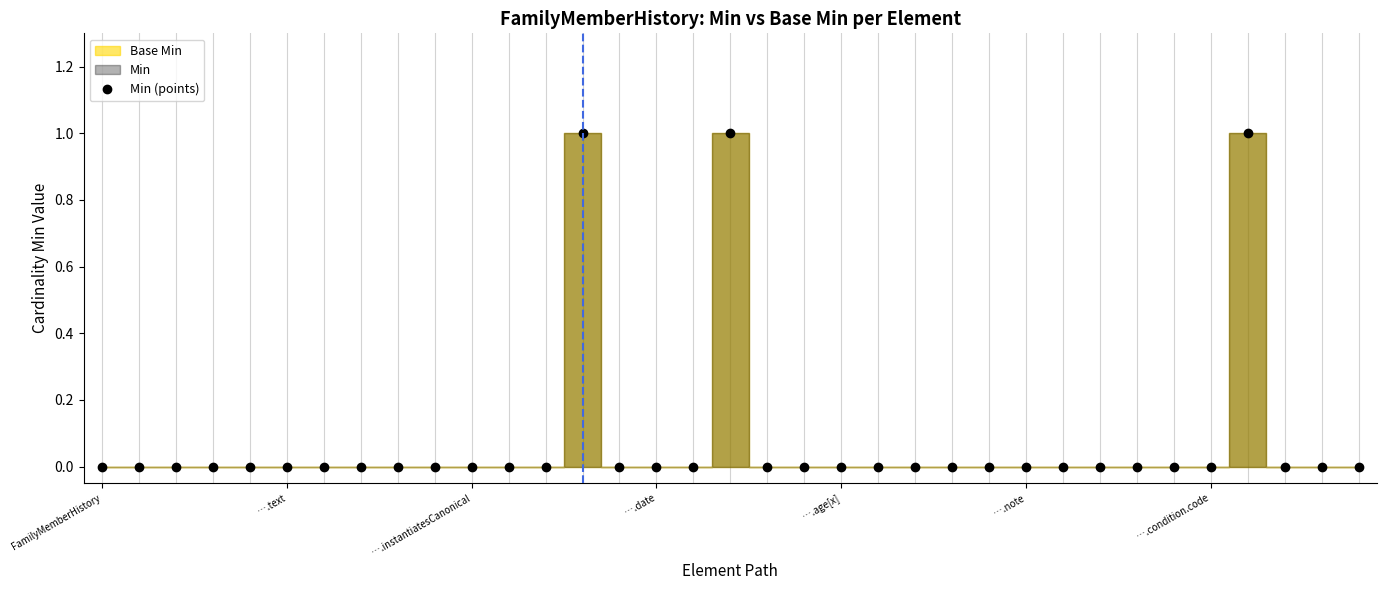

What is the difference between the maximum and minimum values?

1